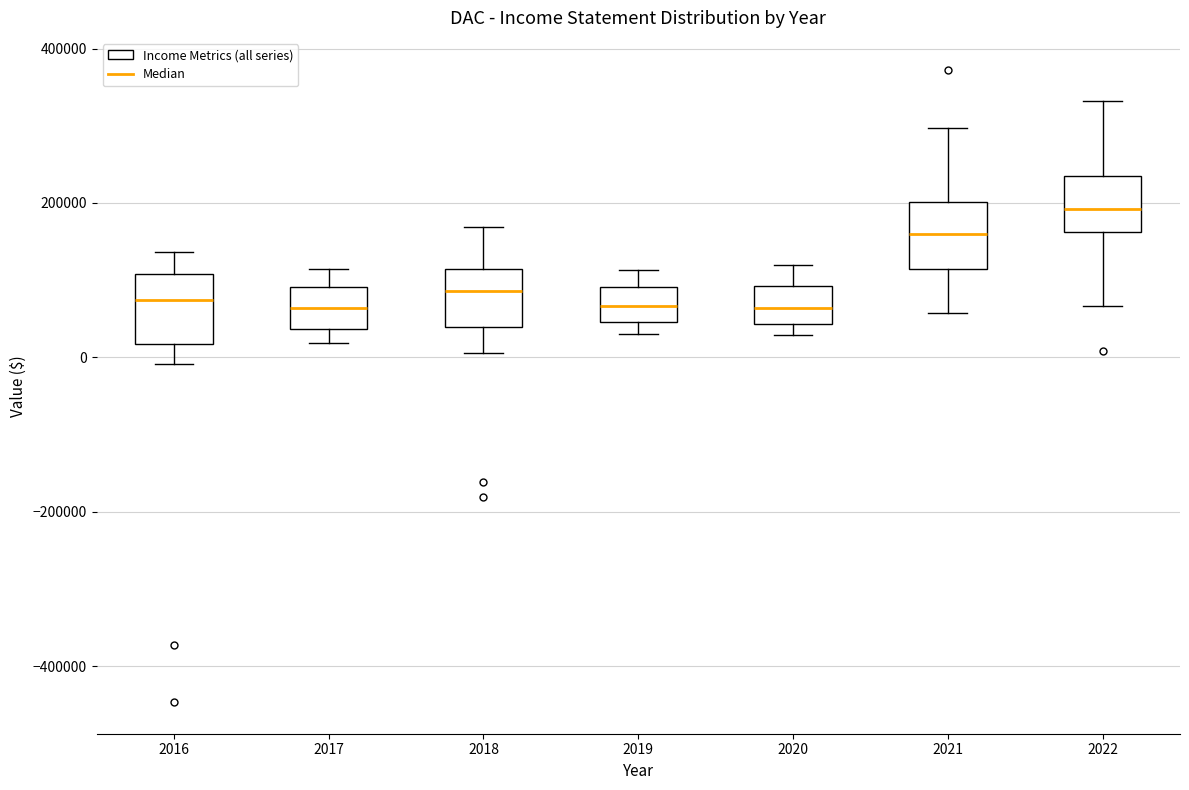

Which box has the highest median line?

2022